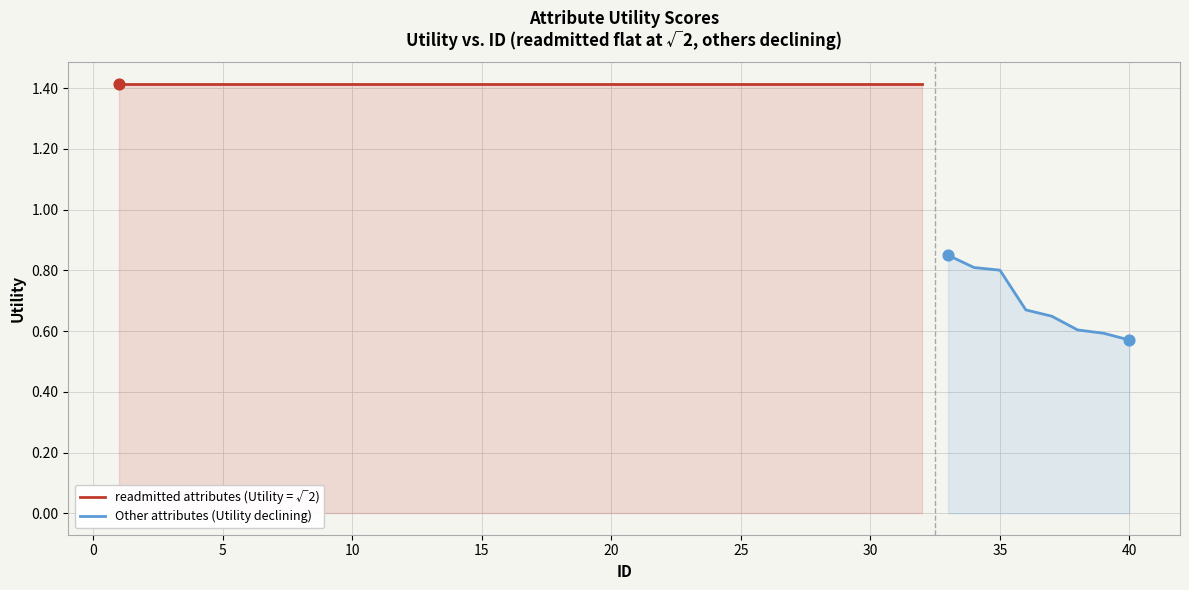

What is the change in value from 3 to 37?

-0.8